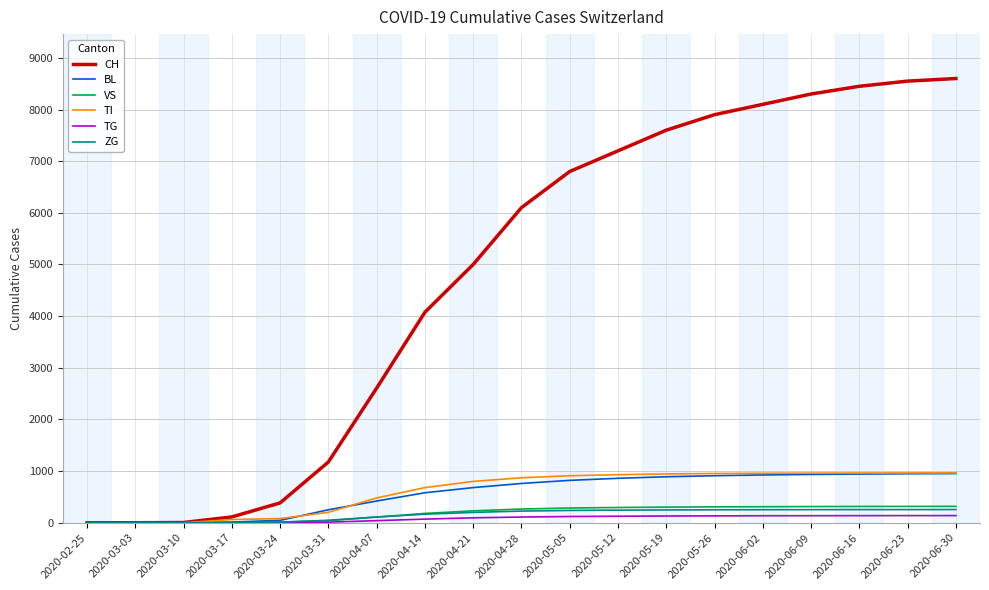

Which series has the largest total across all categories?

CH